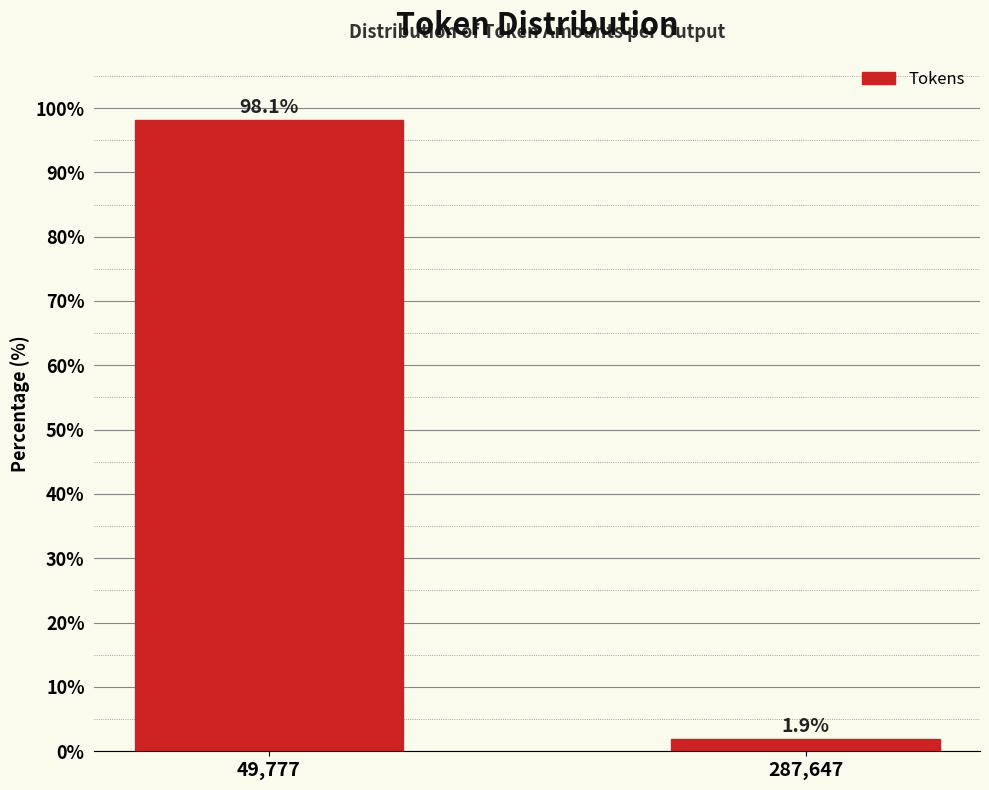

Reading left to right, what are all the values shown in this chart?

49,777=98.1	287,647=1.9